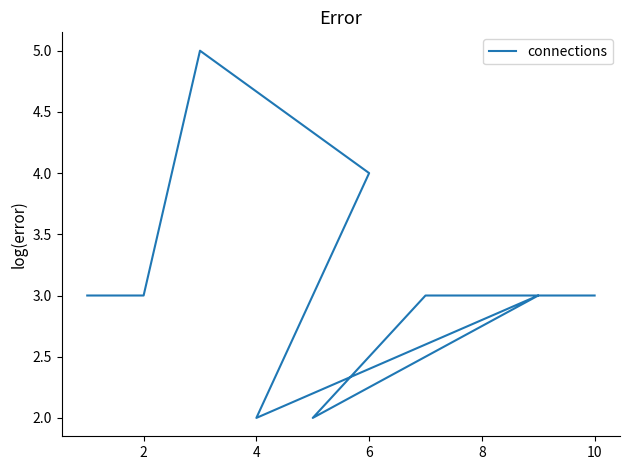

The value at 7 is 3. True or false?

True